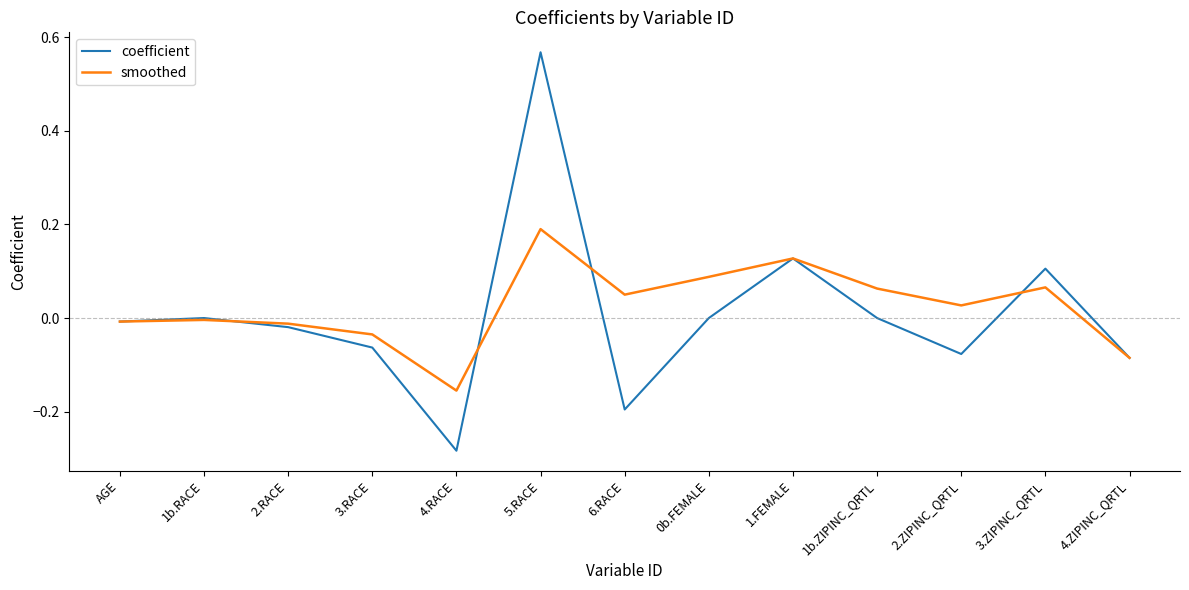

Rank the series by their maximum value, from highest to lowest.

coefficient, smoothed